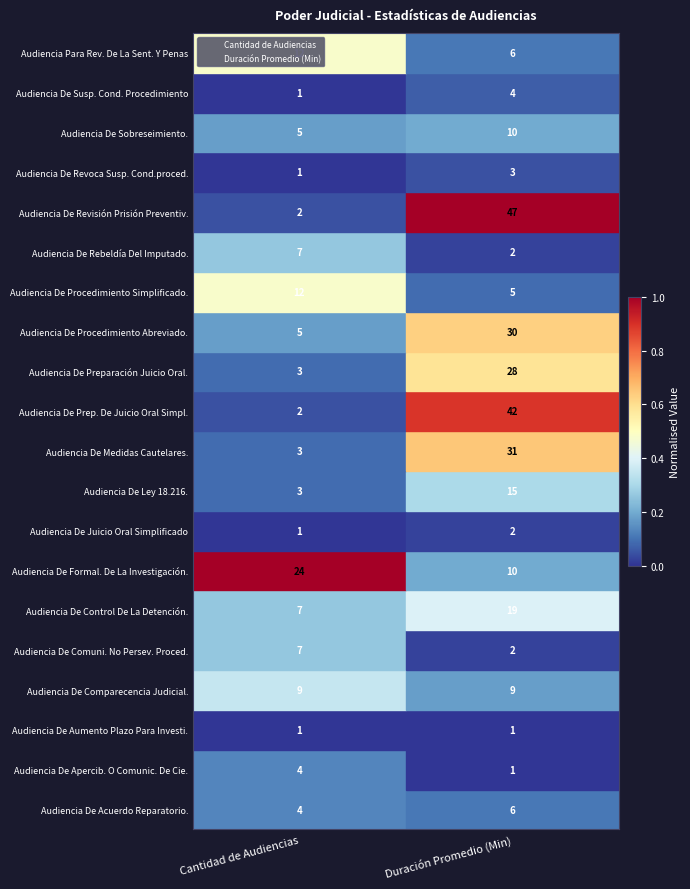

What is the total value across all series at Duración Promedio (Min)?

273